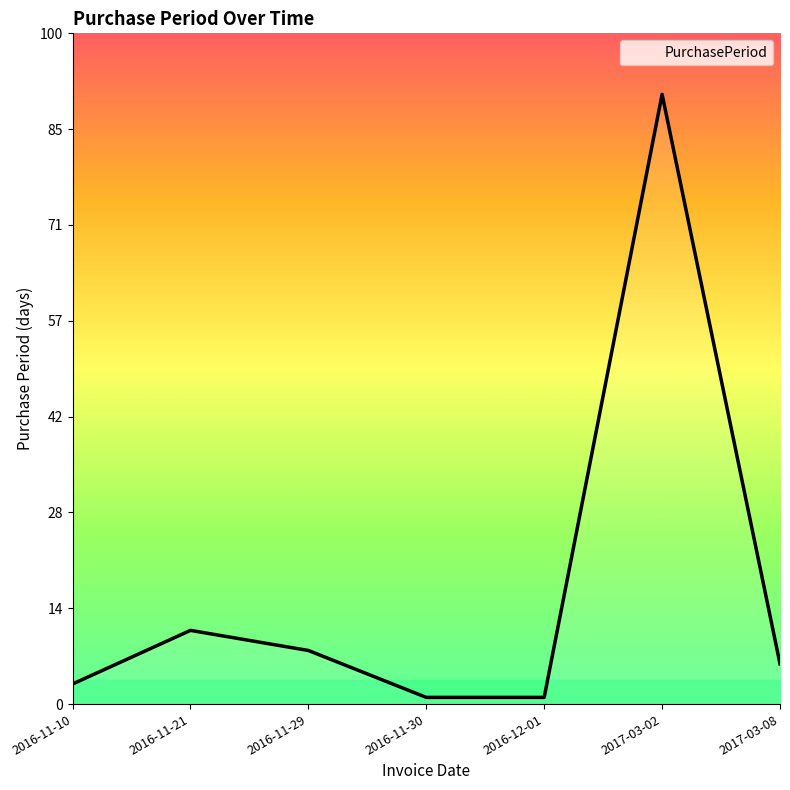

Approximately how many times larger is the value at 2016-11-29 compared to 2016-11-10?

2.7